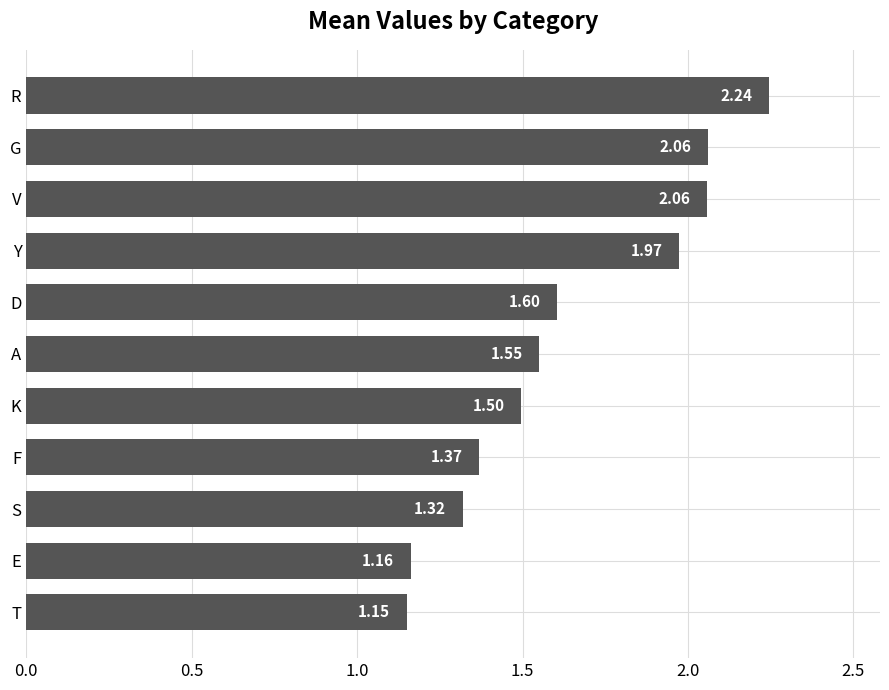

Which label corresponds to the largest value in the chart?

R